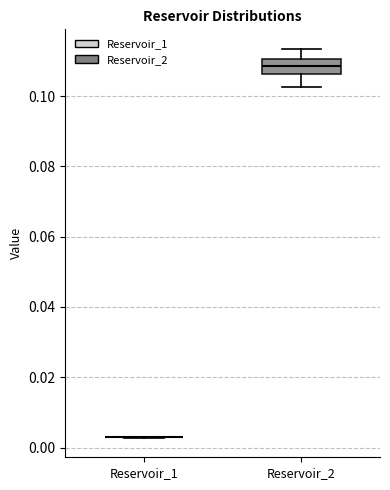

Reading left to right, transcribe this box plot: for each box, give where its median line is, the range the box spans, and where its two whiskers end, as read against the y-axis. The values are not printed on the chart, so give them approximately, as read against the axis.

Reservoir_1: box collapsed to a line at 0.002, whiskers 0.002 to 0.004
Reservoir_2: median 0.108, box 0.106 to 0.110, whiskers 0.102 to 0.114